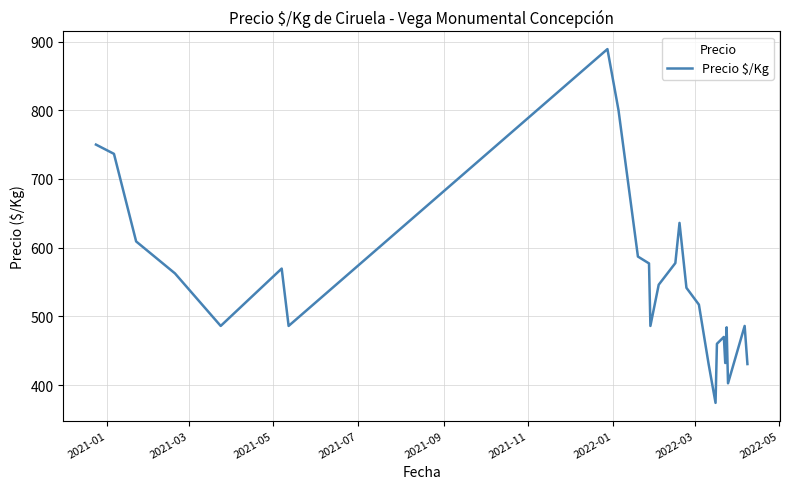

What is the difference between the maximum and minimum values?

515.0